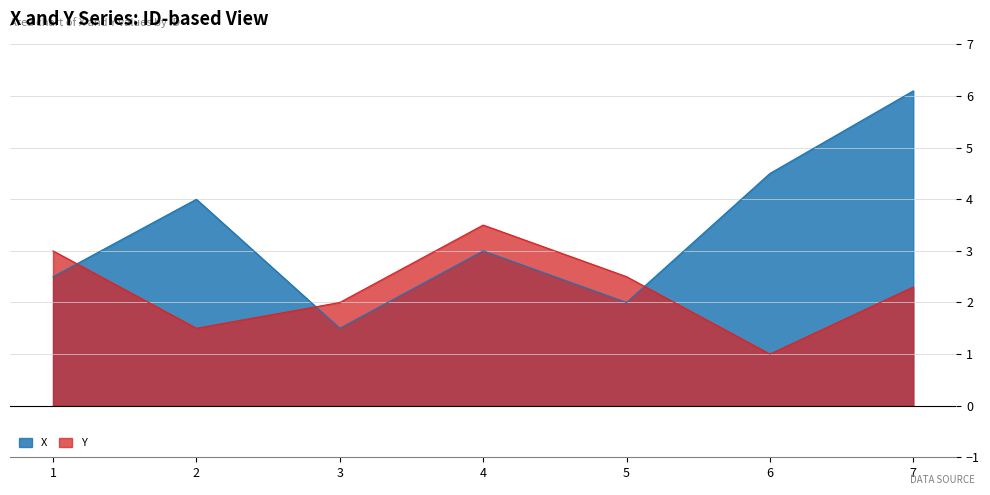

Reading right to left, what are all the values shown in this chart?

X: 6.1	4.5	2.0	3.0	1.5	4.0	2.5
Y: 2.3	1.0	2.5	3.5	2.0	1.5	3.0